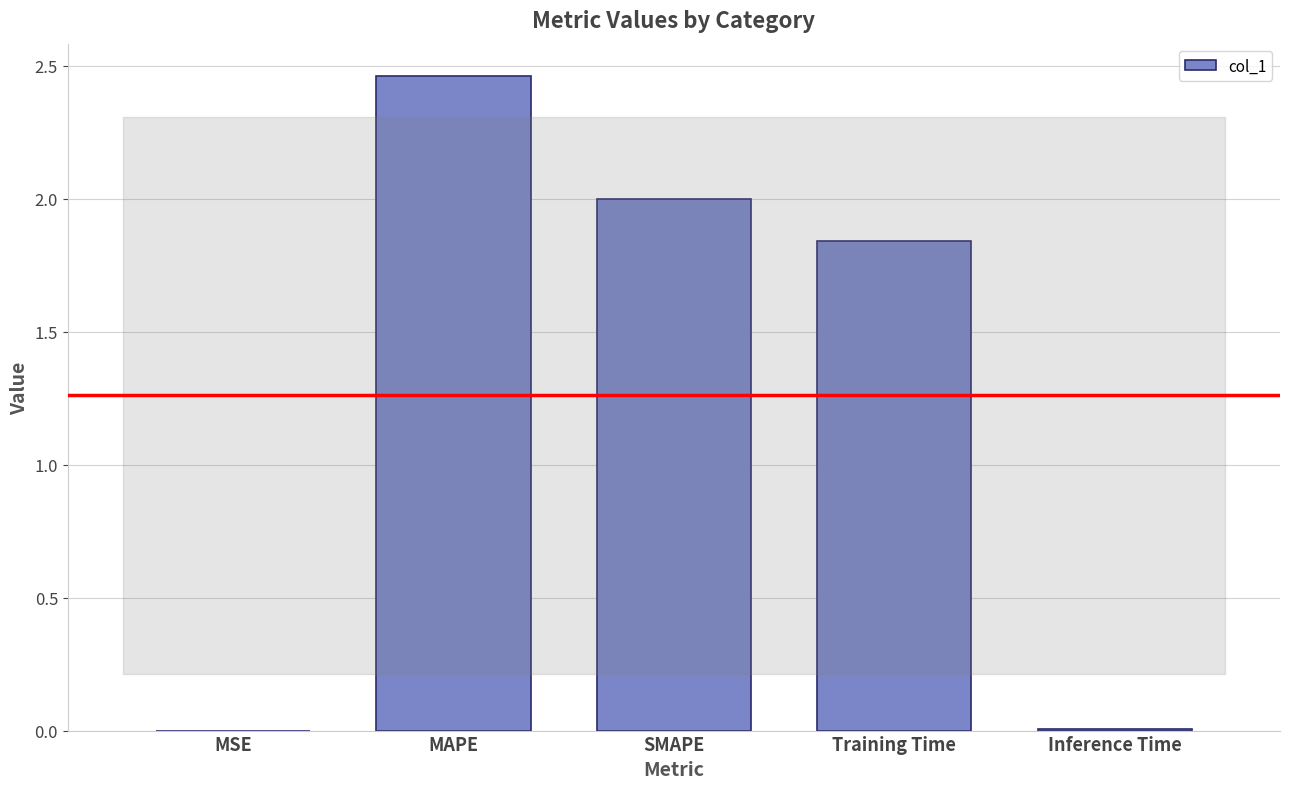

Count the number of values greater than 1.

3